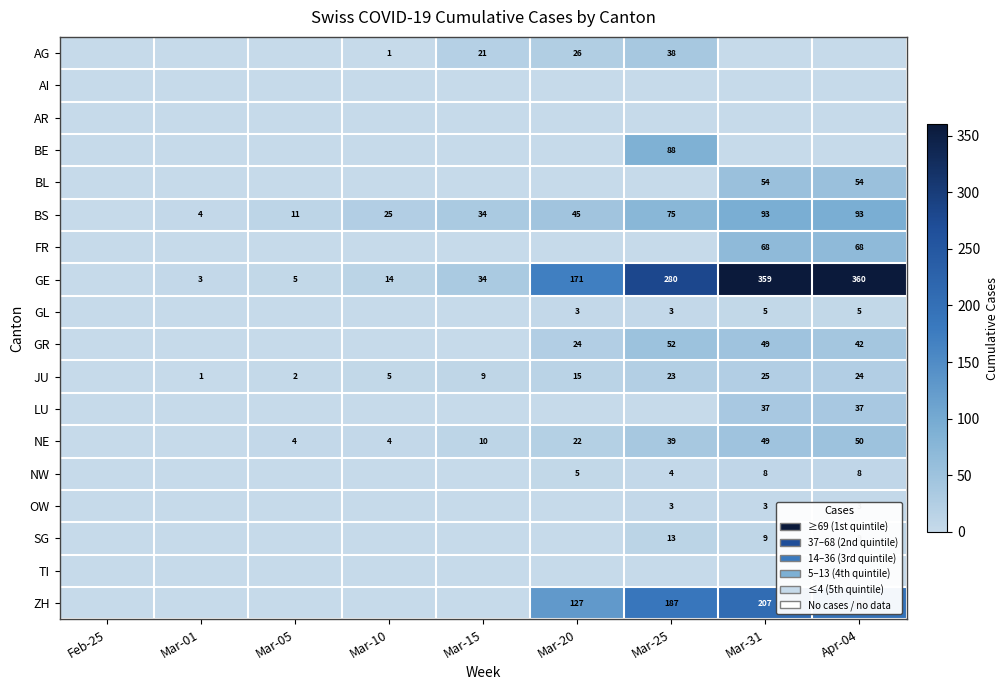

The value of JU at Apr-04 is 12. True or false?

False